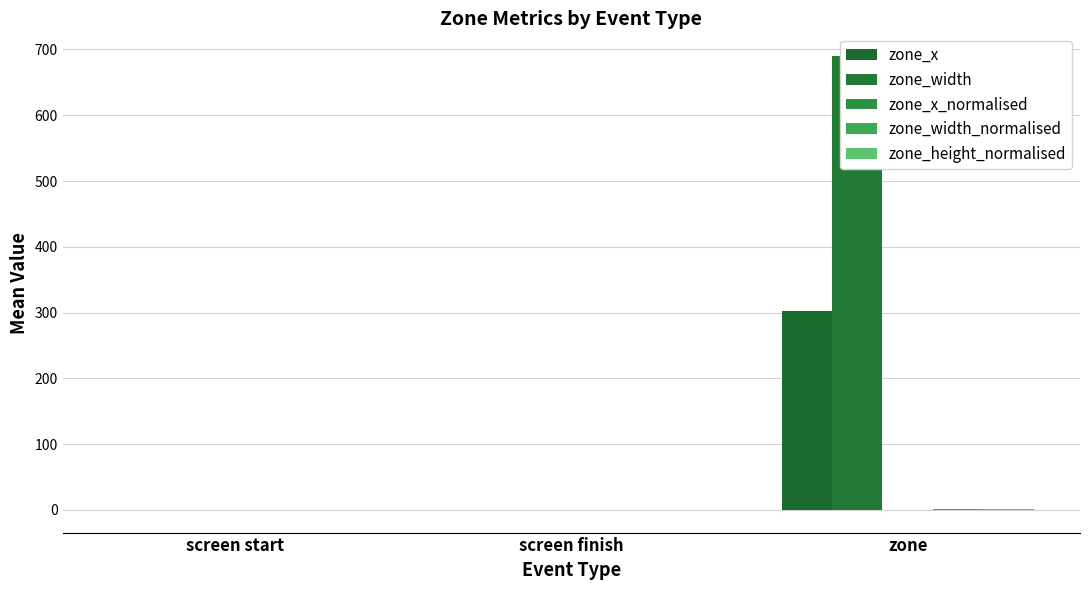

The value of zone_x at screen start is 187.3. True or false?

False